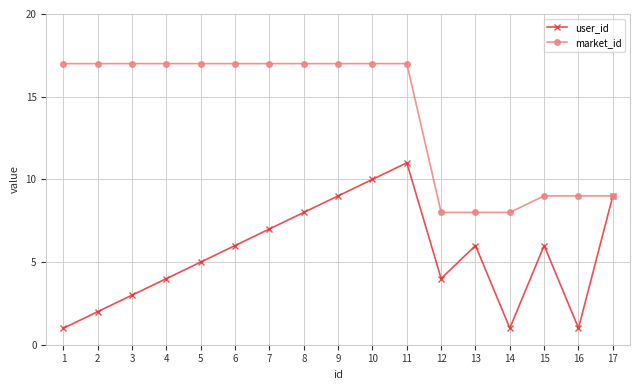

The value of market_id at 7 is 17. True or false?

True